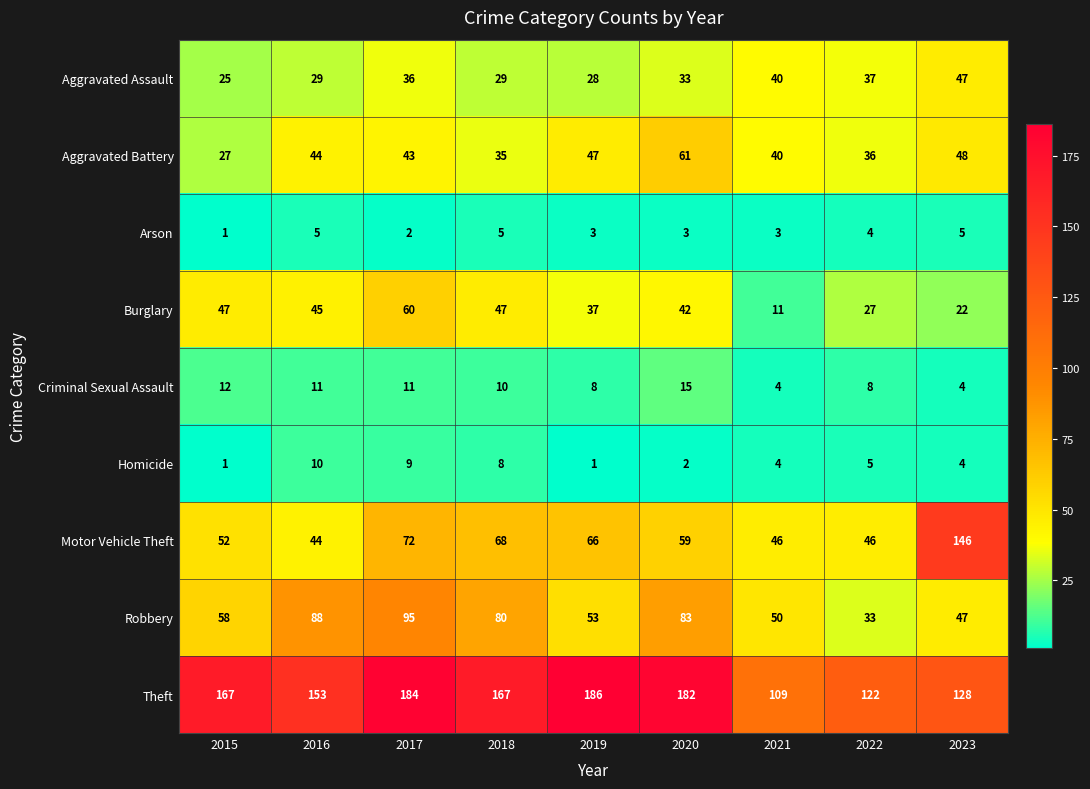

Rank the series by their maximum value, from lowest to highest.

Arson, Homicide, Criminal Sexual Assault, Aggravated Assault, Burglary, Aggravated Battery, Robbery, Motor Vehicle Theft, Theft